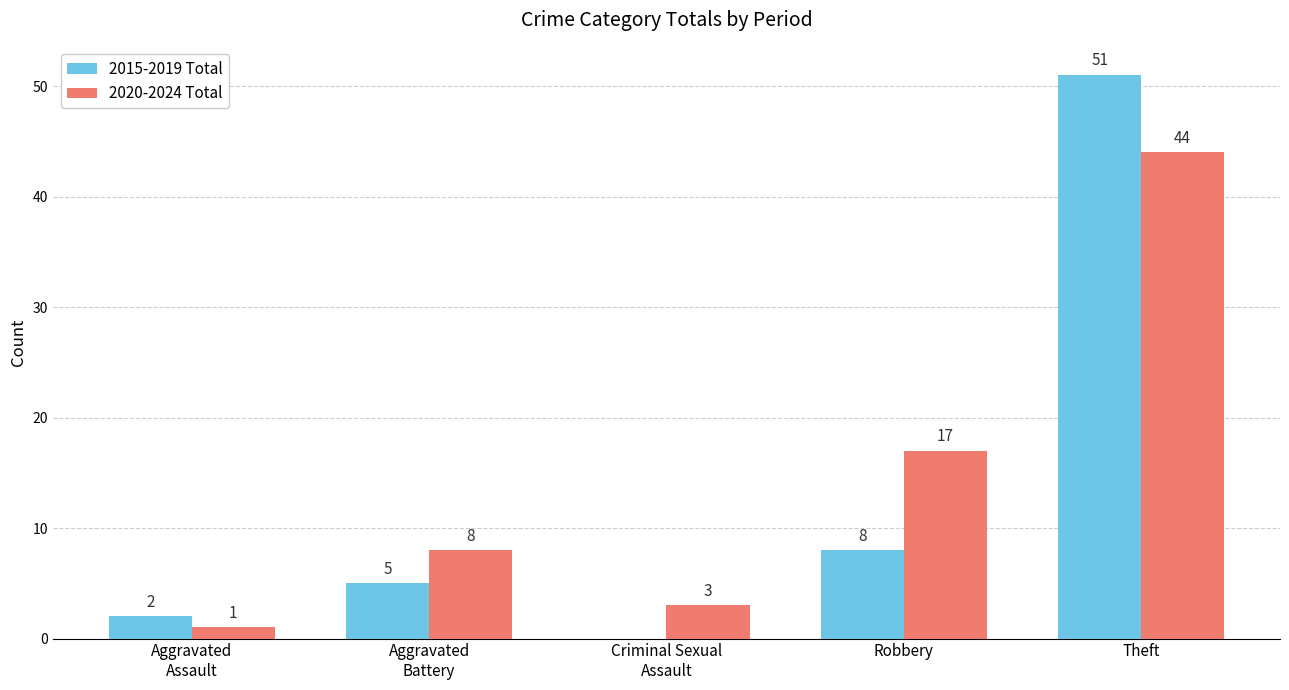

At which label is 2020-2024 Total closest to 22?

Robbery